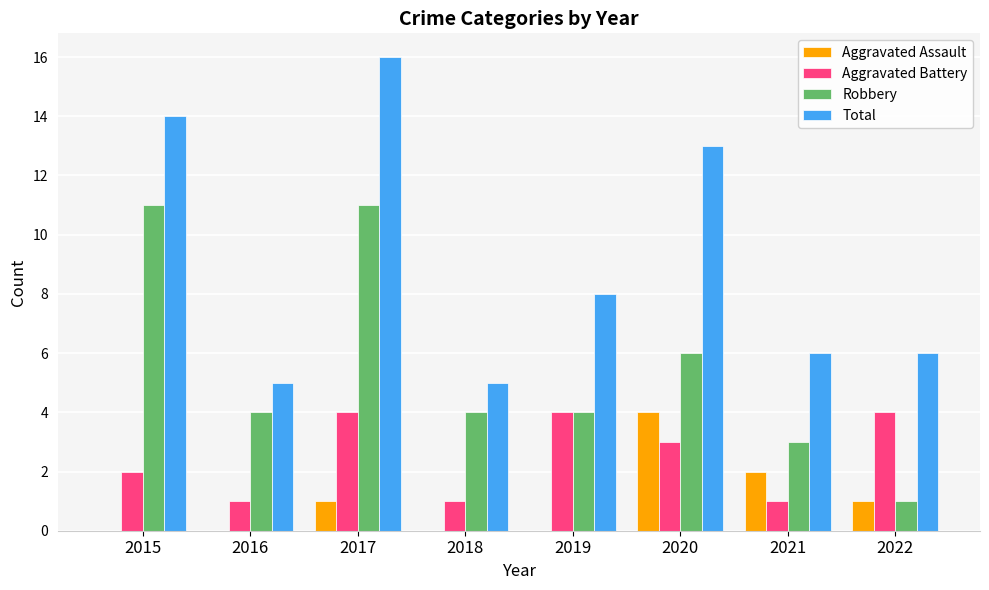

Reading right to left, transcribe all the data shown in this chart.

Aggravated Assault: 2022=1	2021=2	2020=4	2019=0	2018=0	2017=1	2016=0	2015=0
Aggravated Battery: 2022=4	2021=1	2020=3	2019=4	2018=1	2017=4	2016=1	2015=2
Robbery: 2022=1	2021=3	2020=6	2019=4	2018=4	2017=11	2016=4	2015=11
Total: 2022=6	2021=6	2020=13	2019=8	2018=5	2017=16	2016=5	2015=14